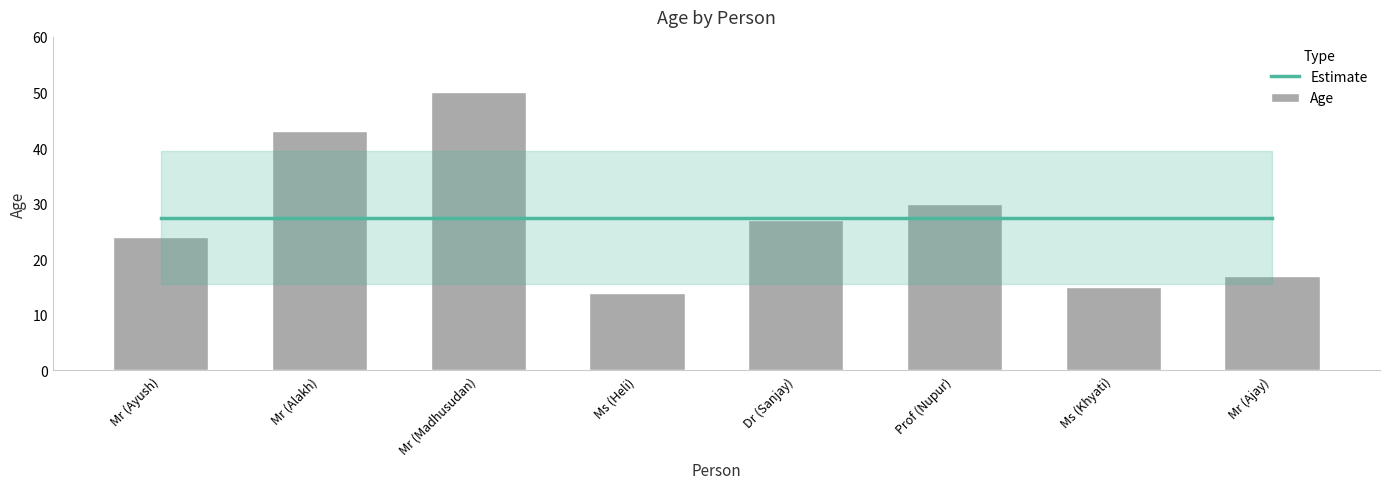

What is the difference between the second highest and minimum values in the Age series?

29.0